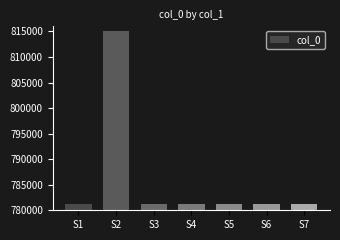

What is the value of the 7th bar from the left?

781263